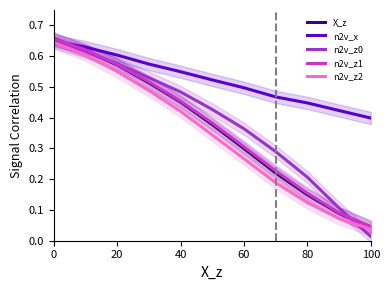

True or false: n2v_z0 and n2v_z2 cross at least once.

True